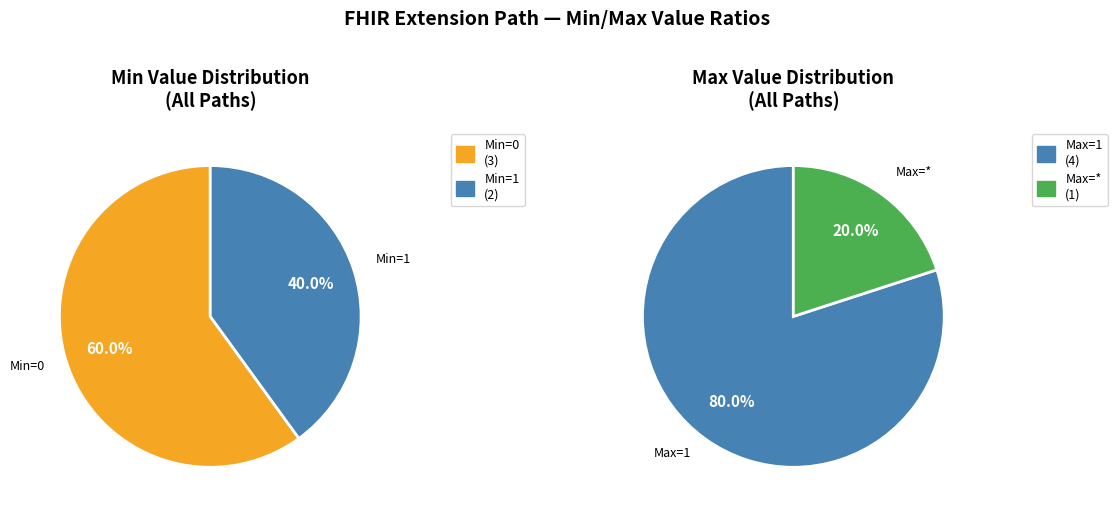

Is Extension.url the majority of the pie?

No